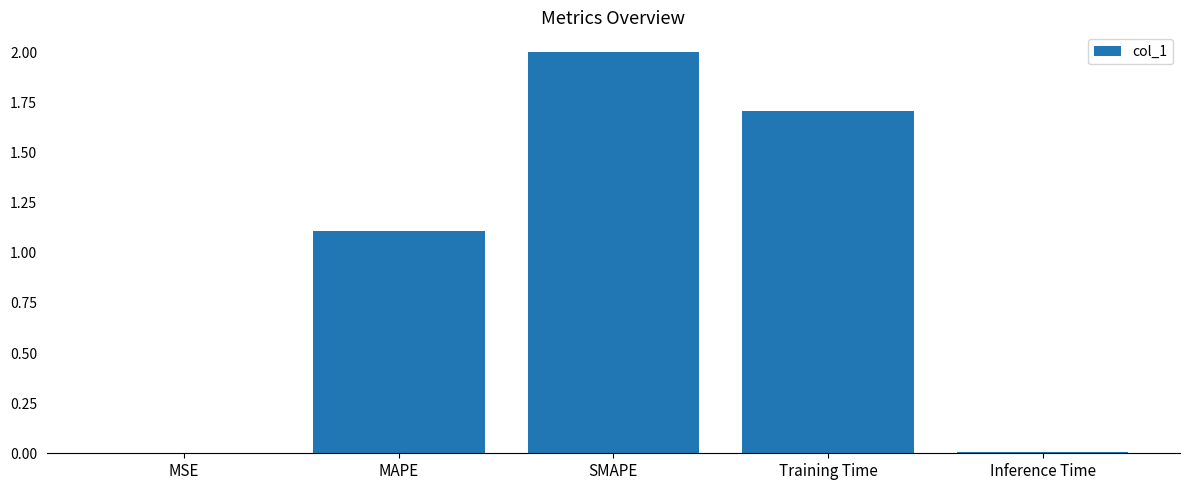

What is the sum of the values at Training Time and MSE?

1.7